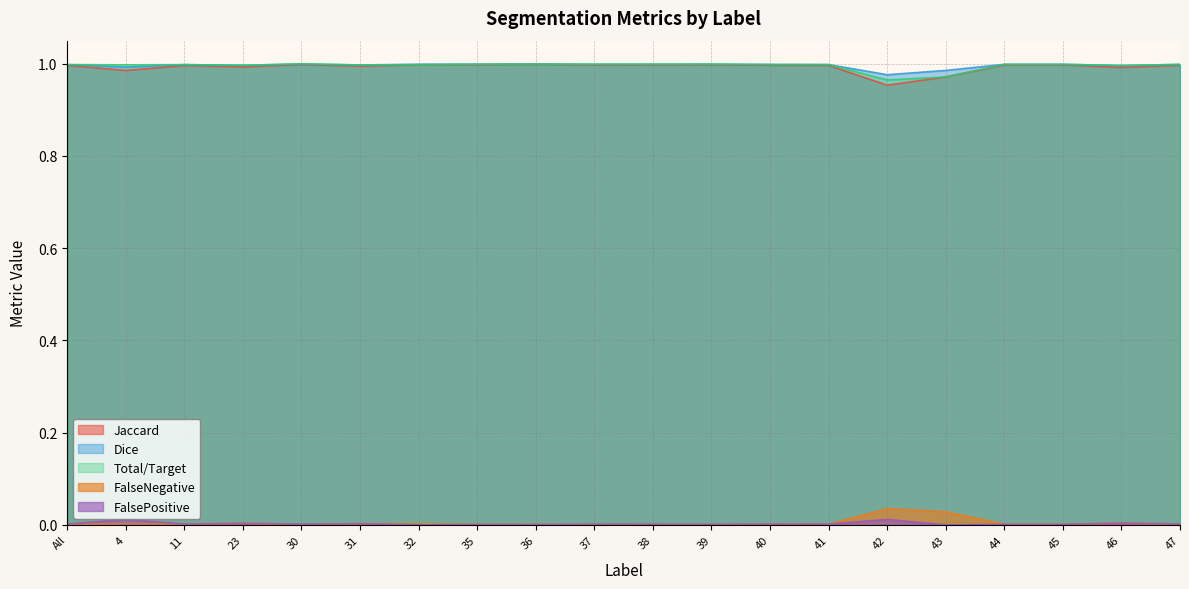

Which has a higher value, 32 or 44?

32